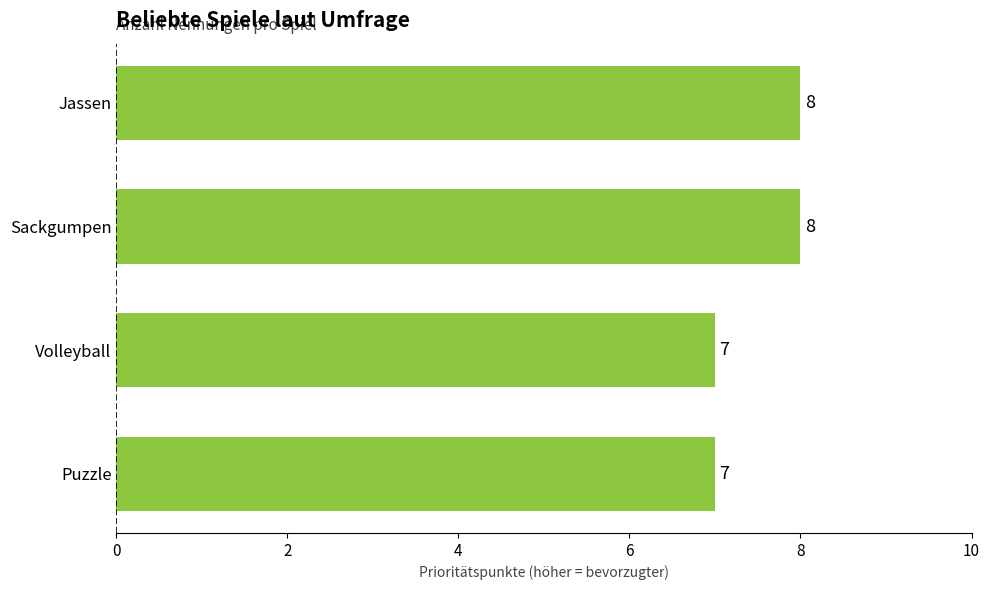

Which has a higher value, Volleyball or Jassen?

Jassen